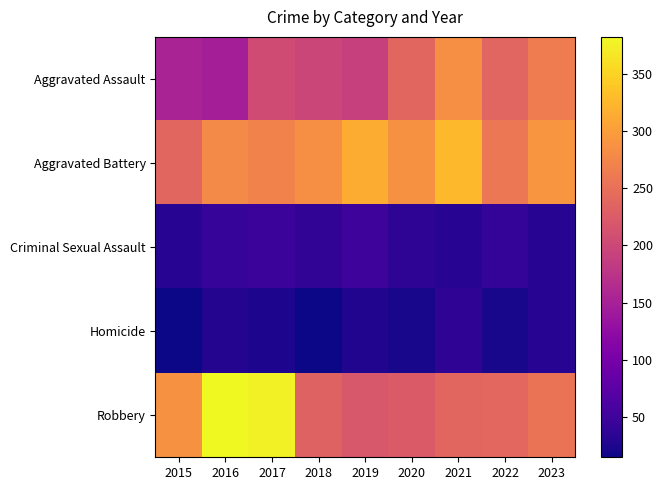

At which category does the chart reach its minimum across all series?

2018